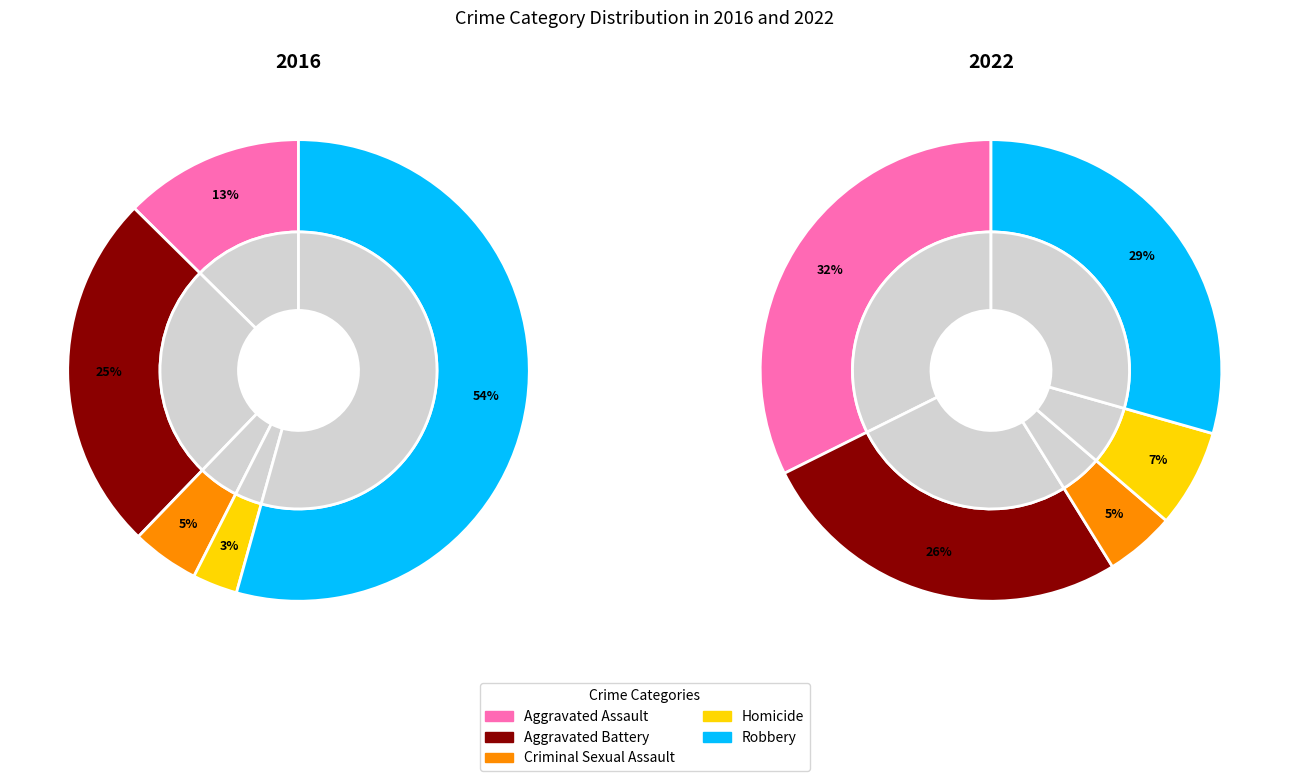

Is it true that 2 is 5% of the pie?

True